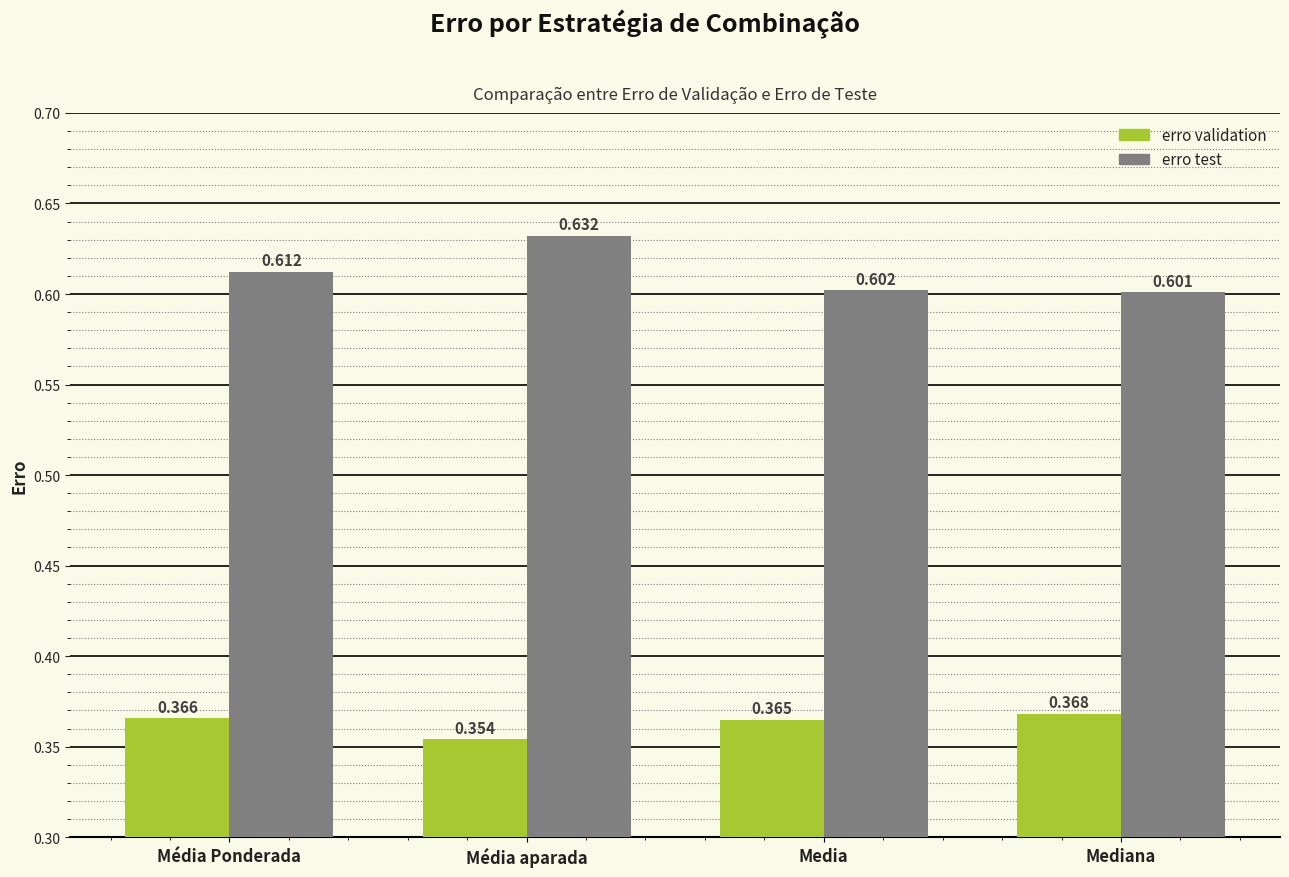

What is the sum of the erro test values at Média aparada and Média Ponderada?

1.2